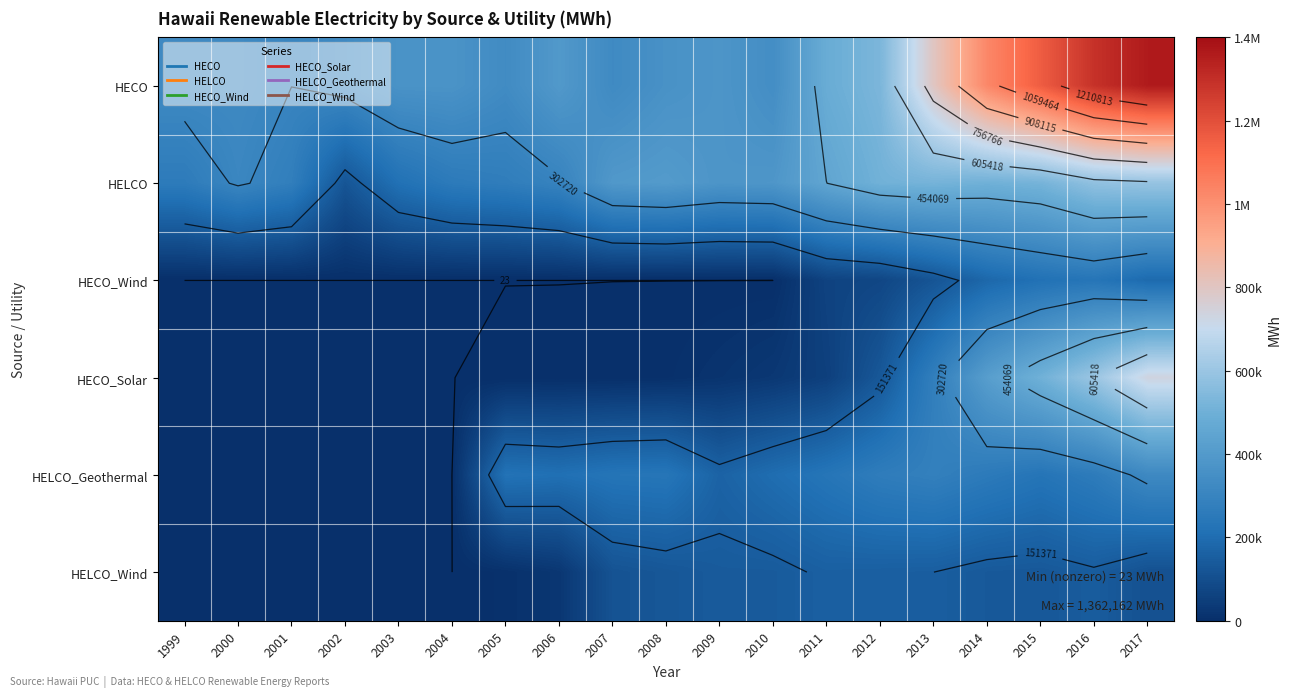

Where is HELCO_Geothermal nearest to the value 161304?

2009